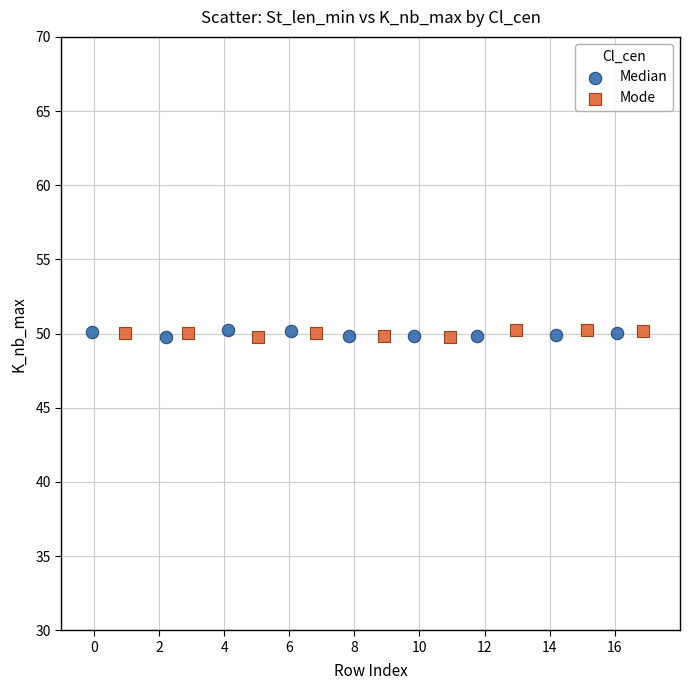

What are all the series names shown in the legend?

Median, Mode